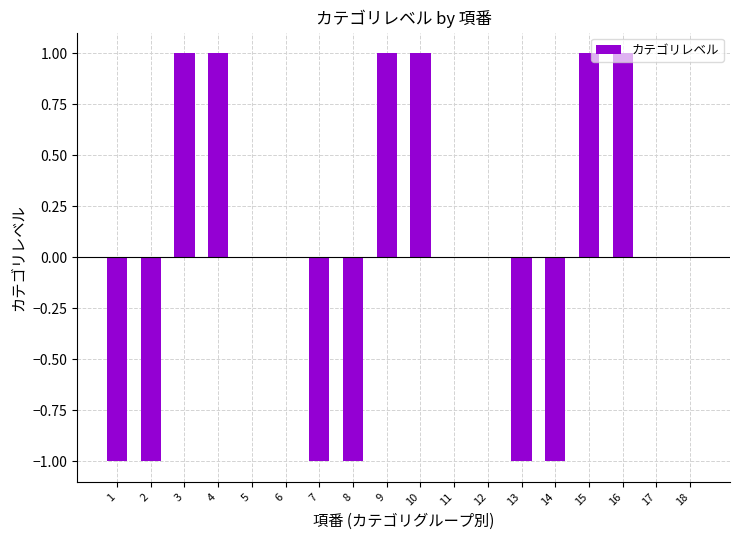

The value at 3 is 1. True or false?

True